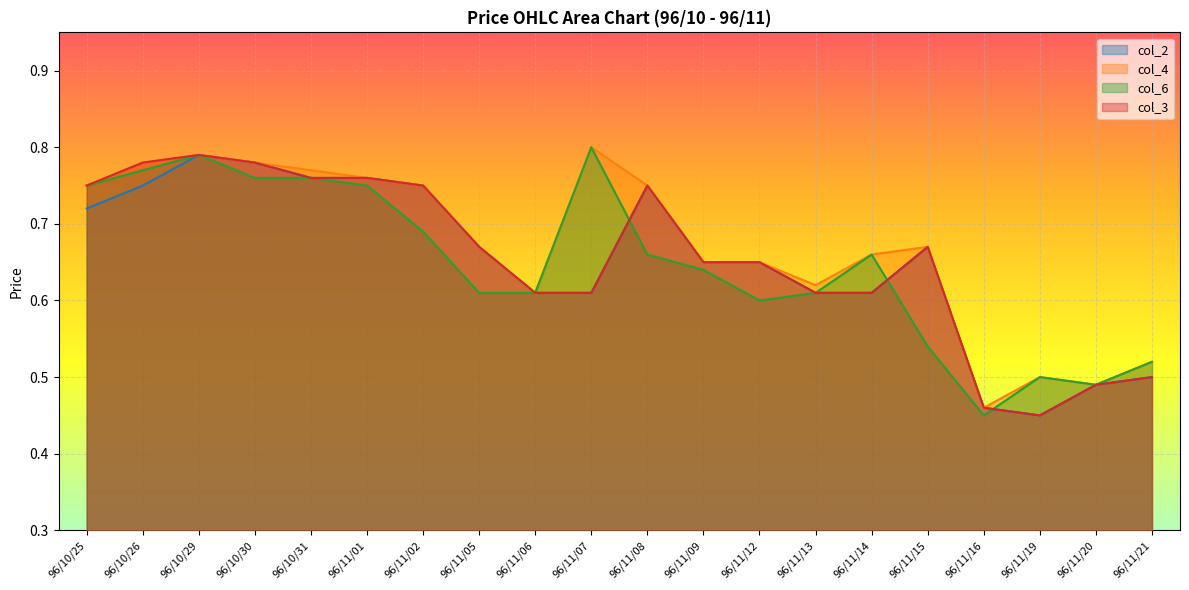

The col_3 series shows 0.3 at 96/11/19. True or false?

False